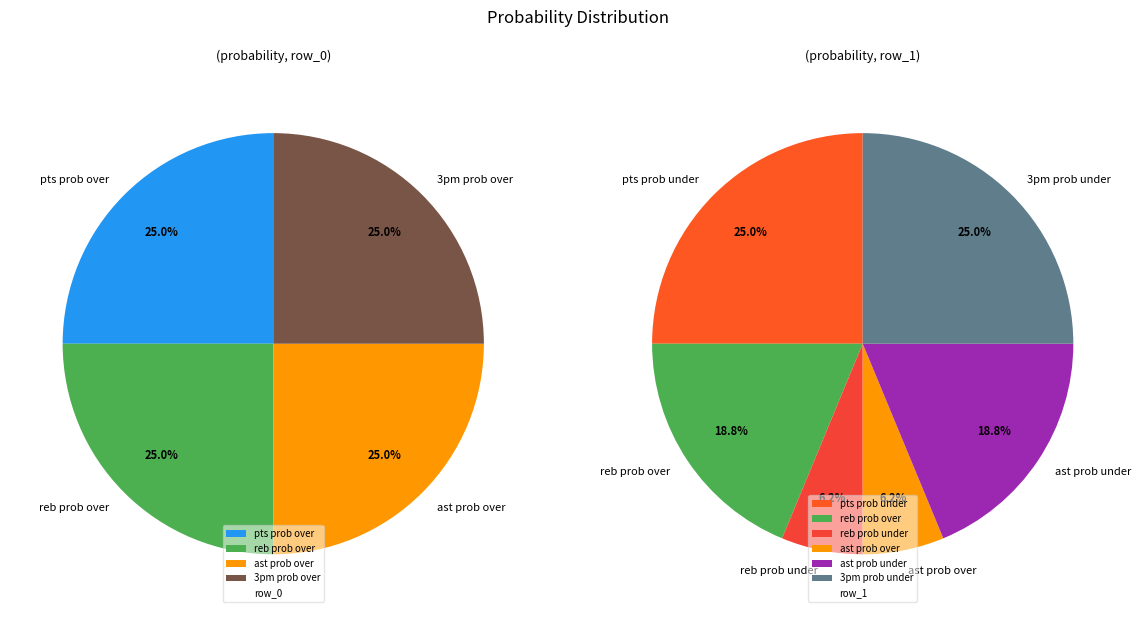

To the nearest percent, what percentage of the pie is ast prob over?

6%